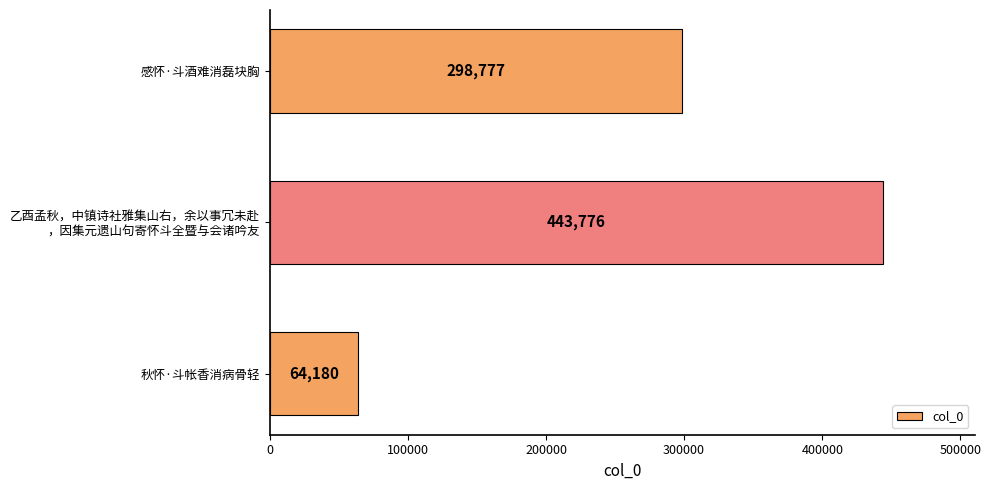

Approximately how many times larger is the value at 感怀·斗酒难消磊块胸 compared to 秋怀·斗帐香消病骨轻?

4.7